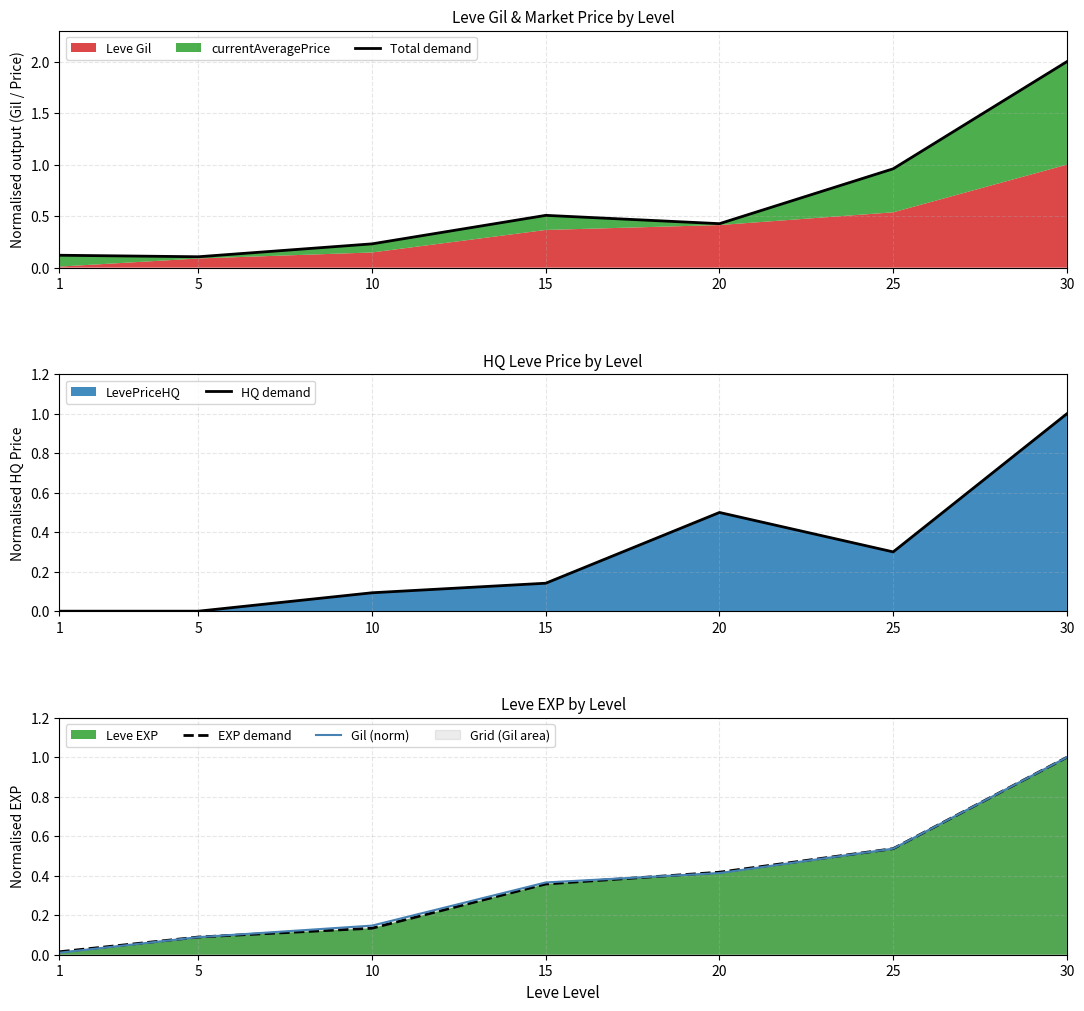

At which category is the sum across all series the highest?

30